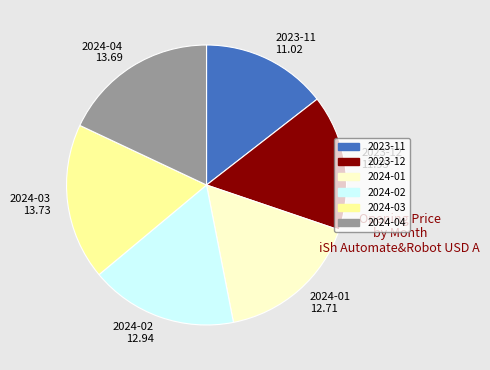

Is there a majority slice in this chart?

No